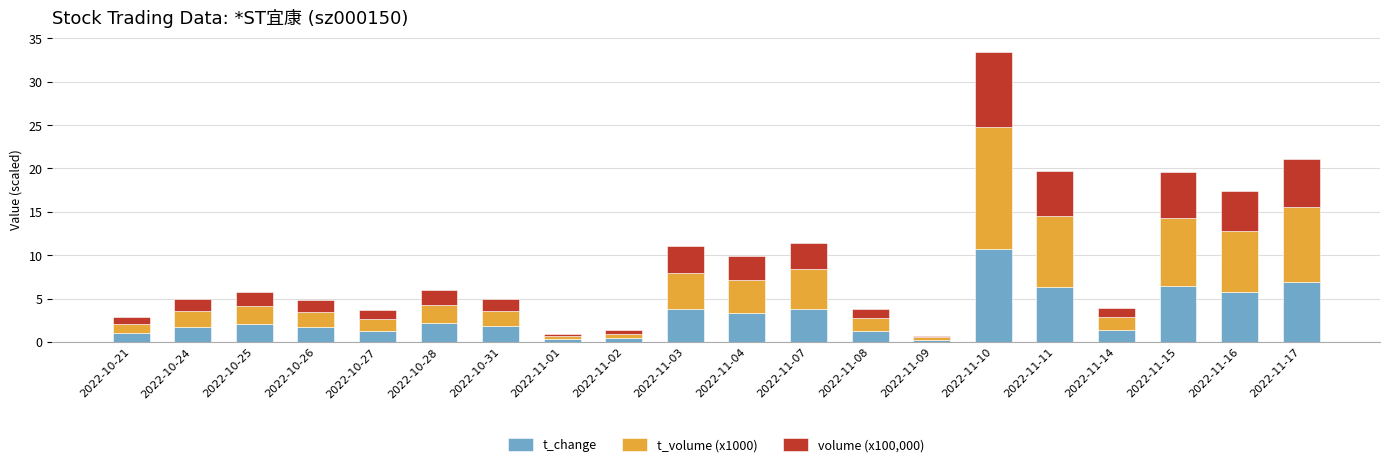

At which category is the sum across all series the highest?

2022-11-10